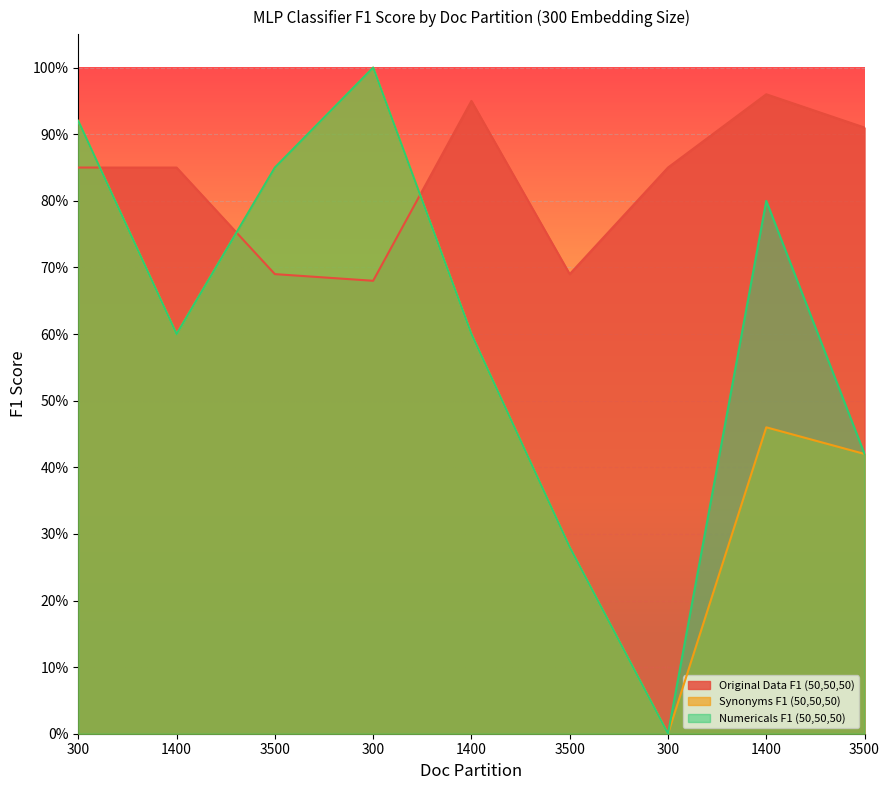

What are all the series names shown in the legend?

Original Data F1 (50,50,50), Synonyms F1 (50,50,50), Numericals F1 (50,50,50)